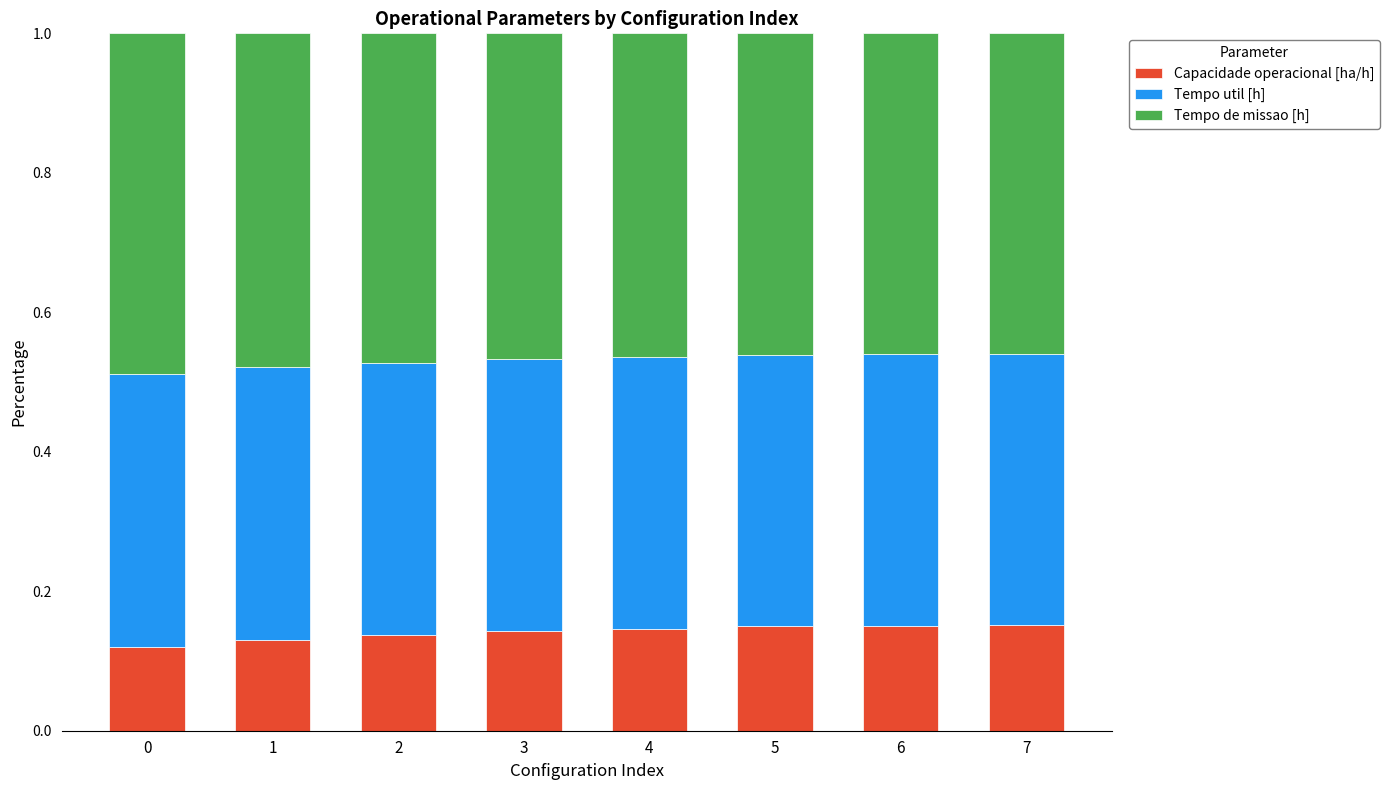

What is the total value across all series at 2?

1.0